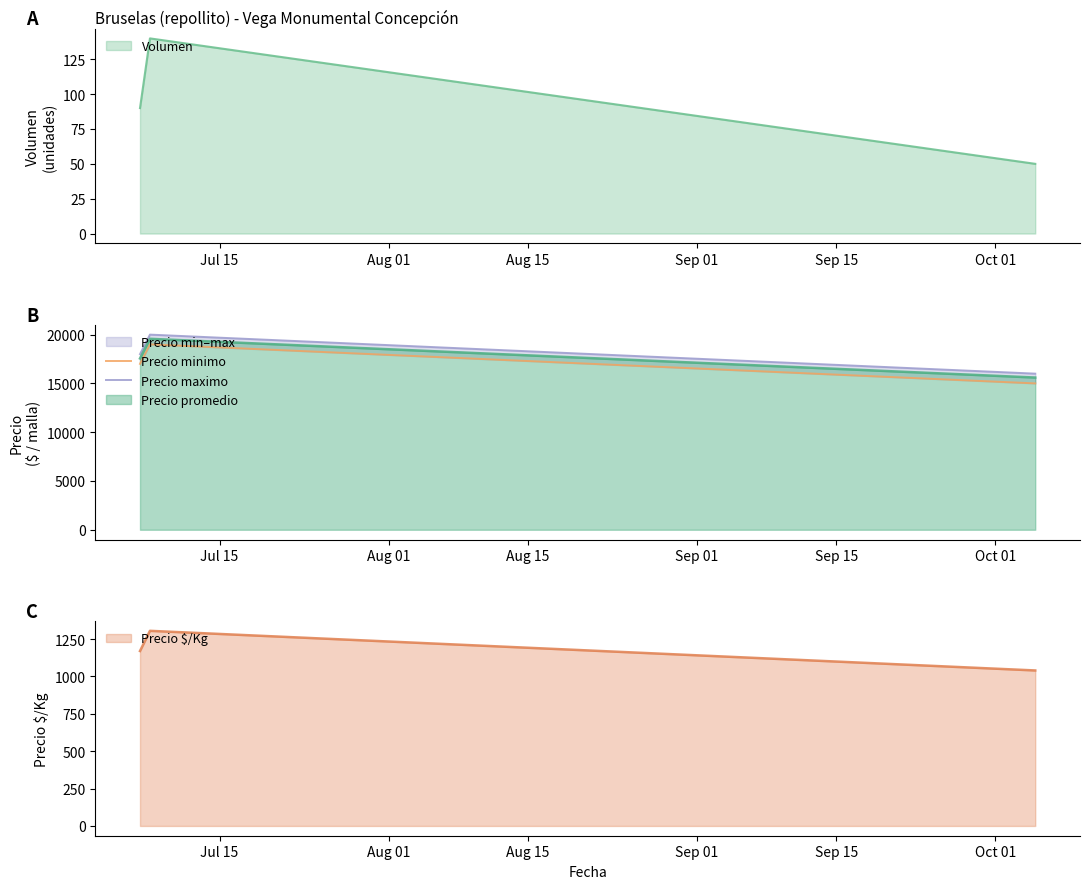

Between Aug 01 and Aug 15, which series saw the biggest shift?

Precio minimo